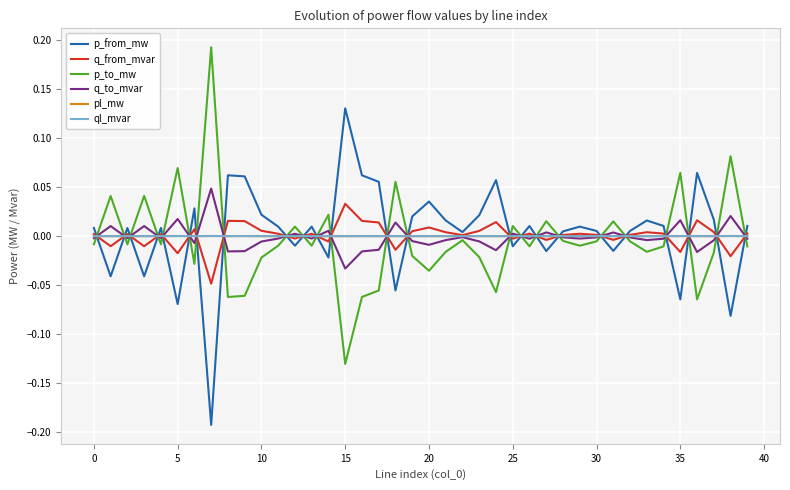

At how many categories does at least one series exceed 0?

40